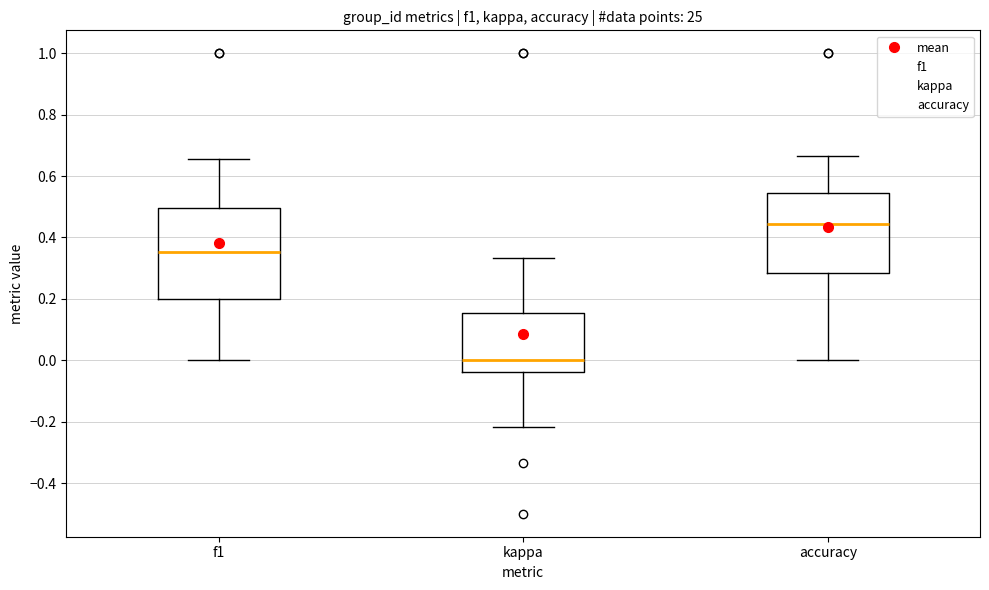

Which box is the tallest, from its lower edge to its upper edge?

f1